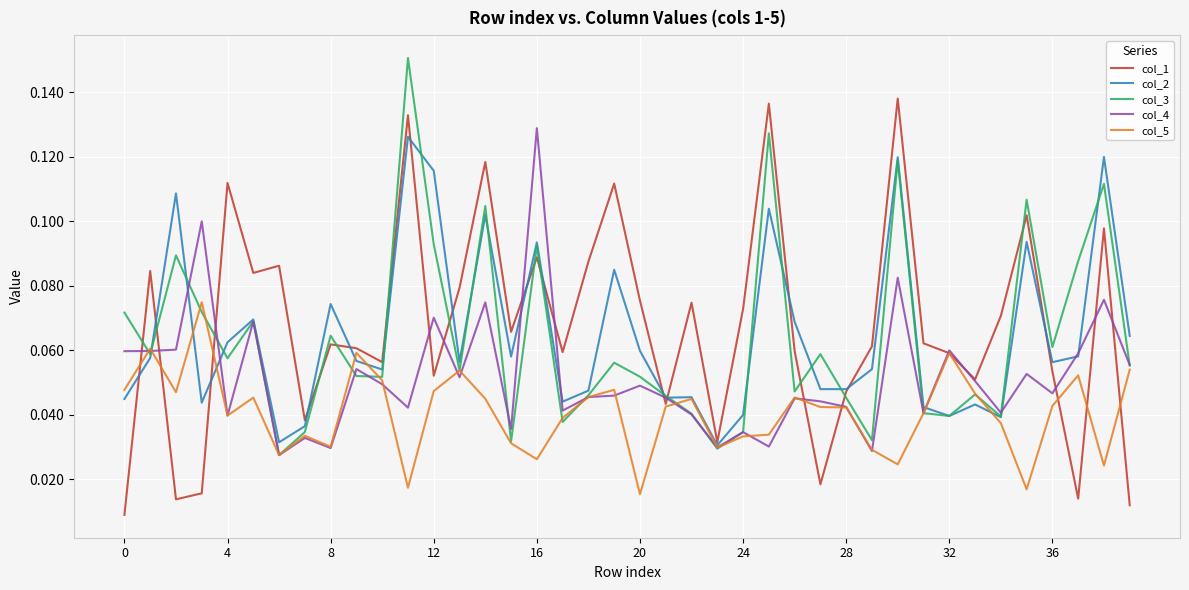

Does the chart have visible grid lines?

Yes